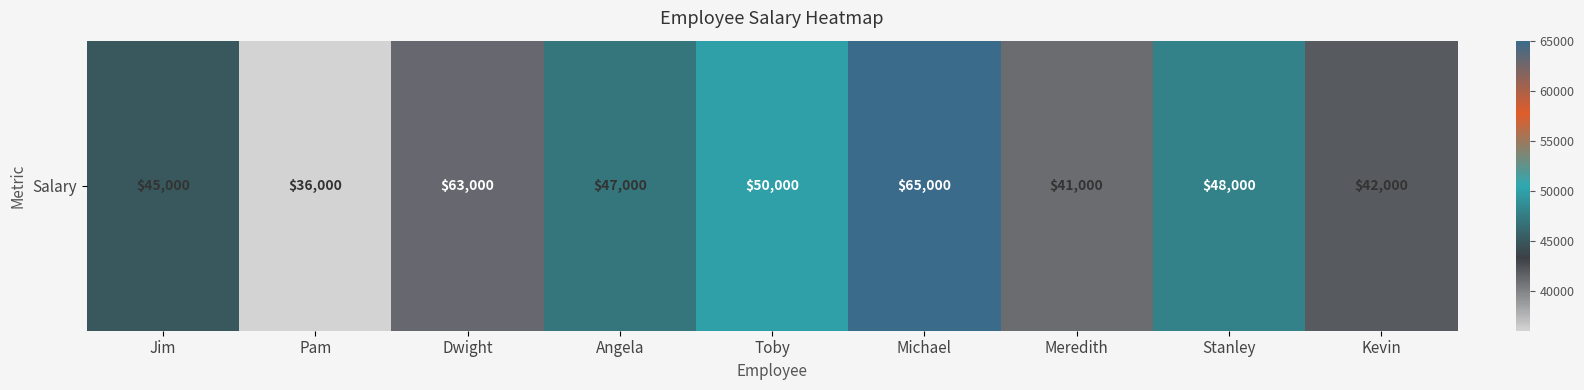

Reading right to left, transcribe all the data shown in this chart.

Kevin=42000	Stanley=48000	Meredith=41000	Michael=65000	Toby=50000	Angela=47000	Dwight=63000	Pam=36000	Jim=45000